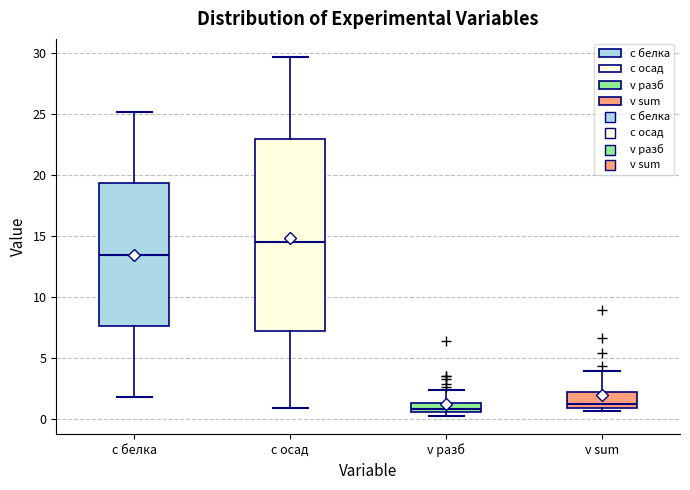

Which box is the tallest, from its lower edge to its upper edge?

c осад